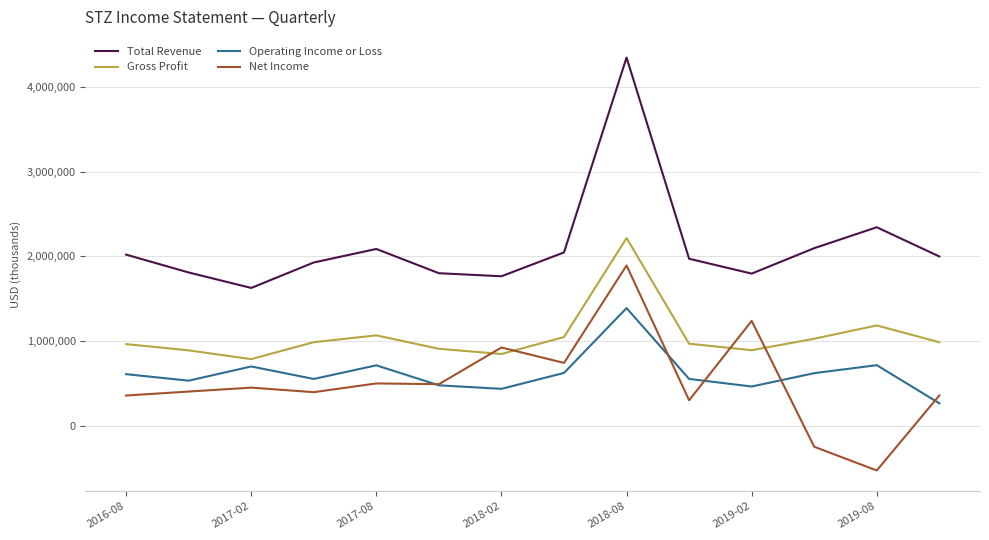

What is the smallest value displayed?

-525200